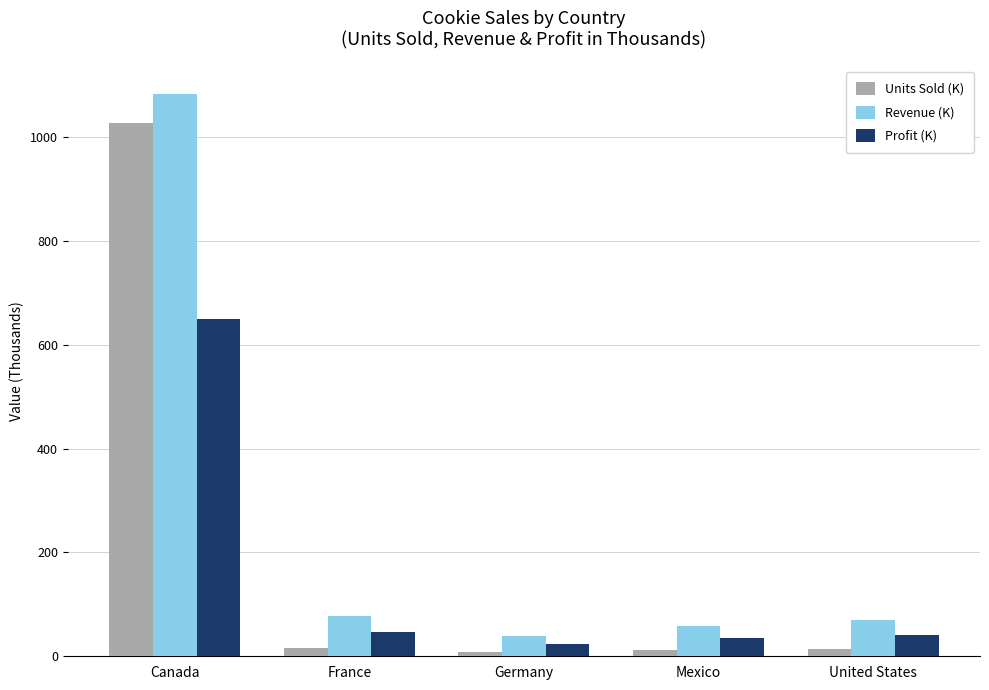

What is the approximate value of Revenue (K) at Canada?

1083.2